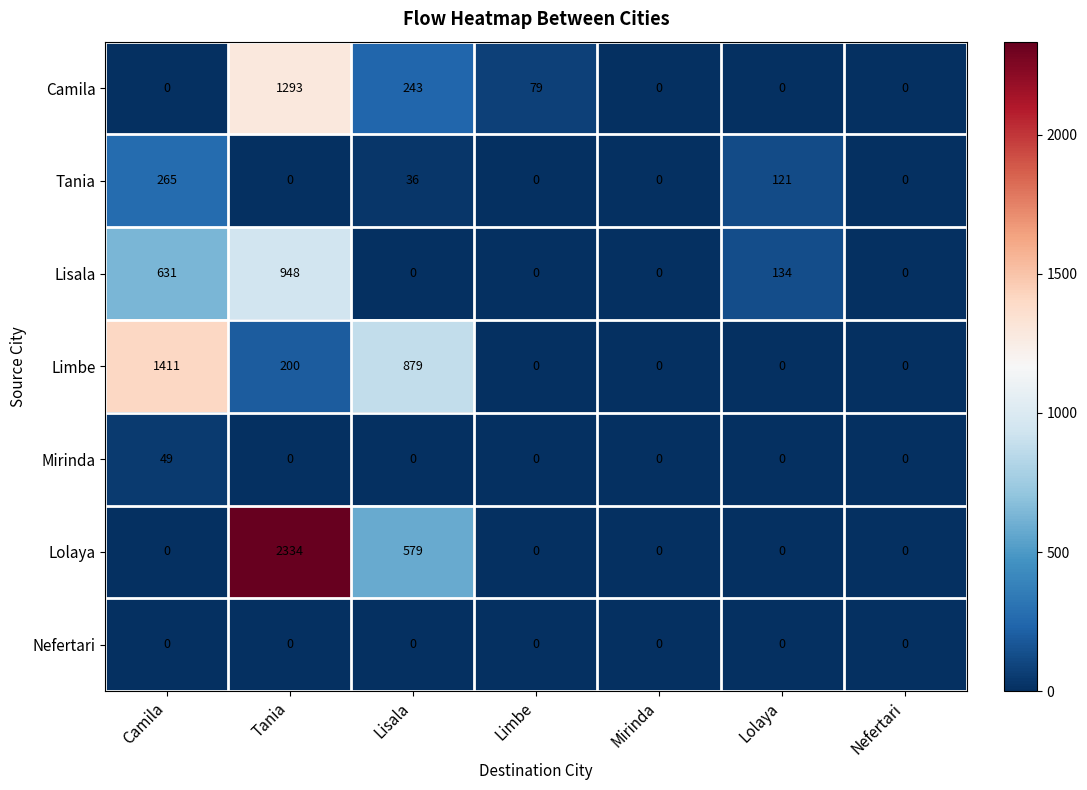

List the series in order of their peak value, lowest first.

Nefertari, Mirinda, Tania, Lisala, Camila, Limbe, Lolaya